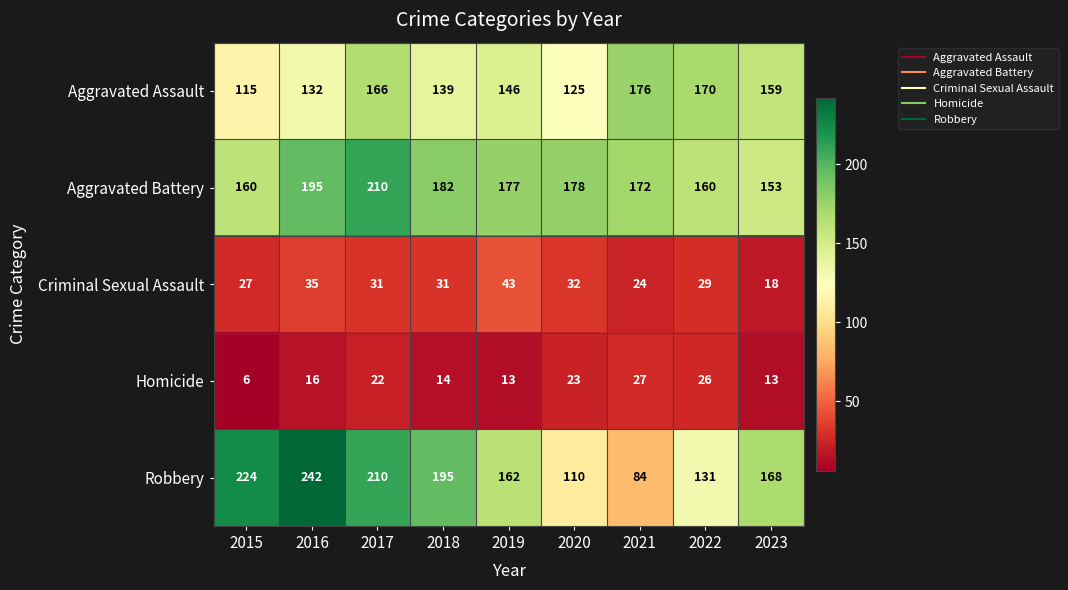

What is the sum of the Robbery values at 2023 and 2015?

392